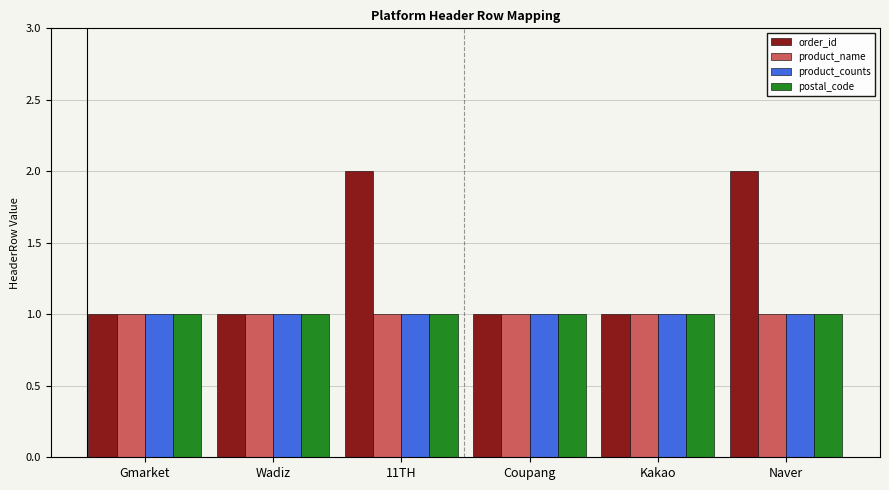

Is it true that order_id equals 1 at Kakao?

True